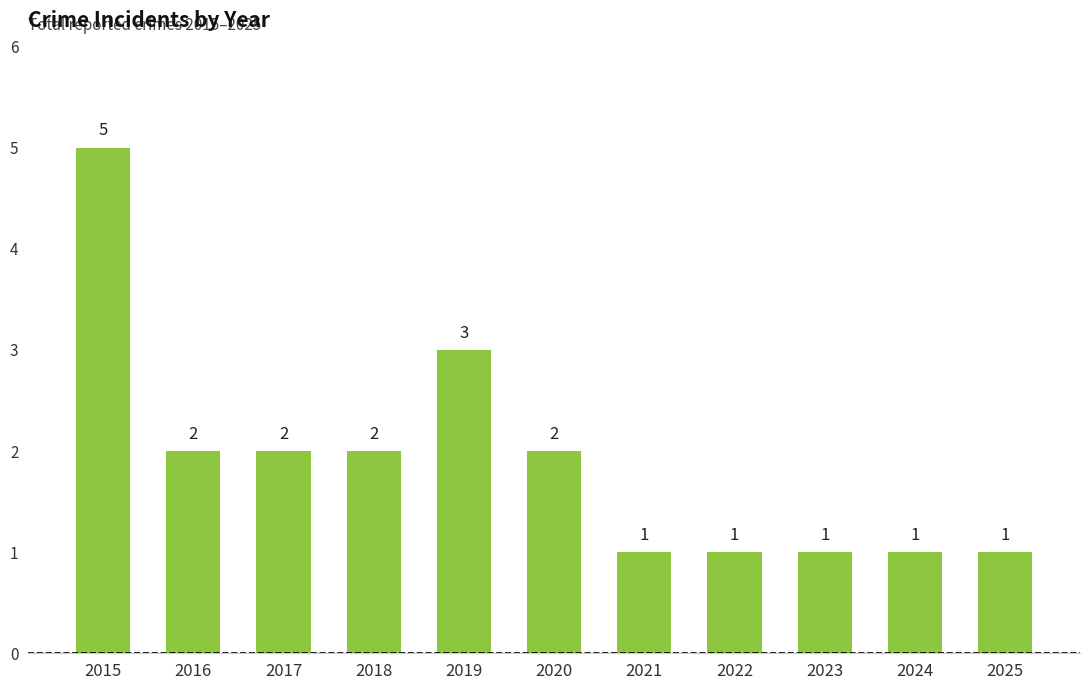

Is it true that the value at 2019 is 3?

True